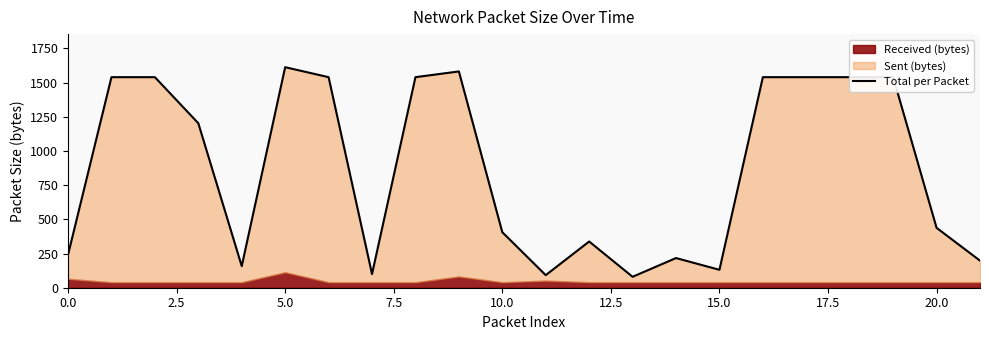

What is the average value?

869